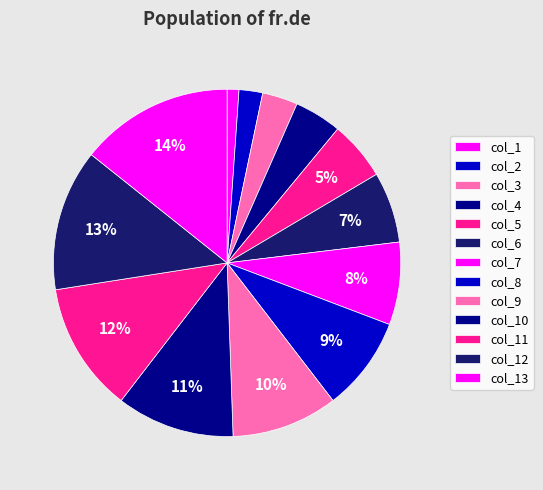

Count the number of slices in the pie.

13